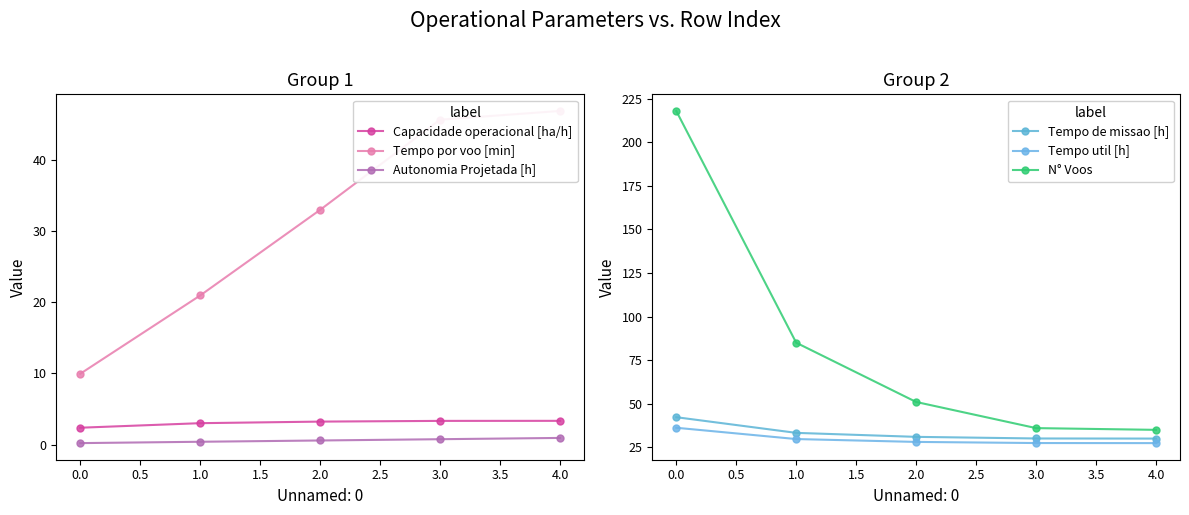

The N° Voos series shows 35.0 at 4.0. True or false?

True